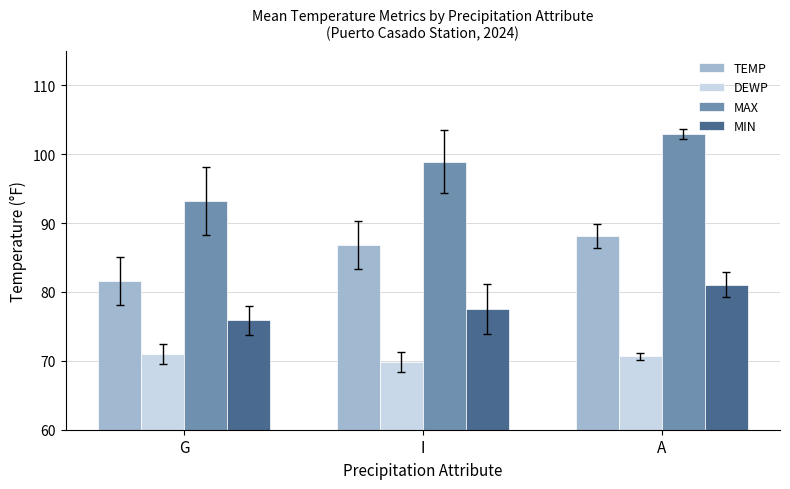

Which category has the lowest value in the MIN series?

G